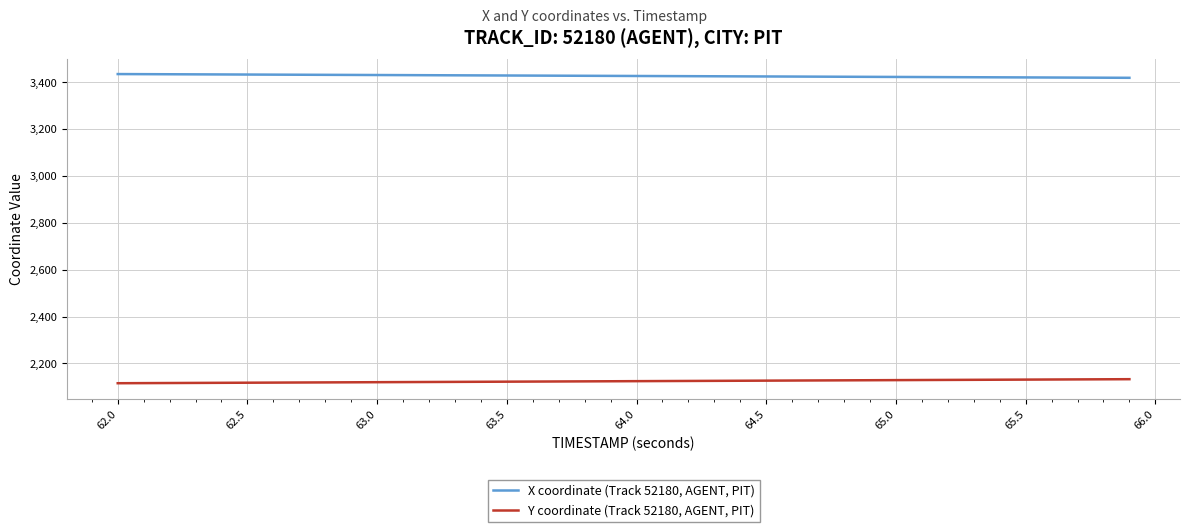

Which series has the largest total across all categories?

X coordinate (Track 52180, AGENT, PIT)